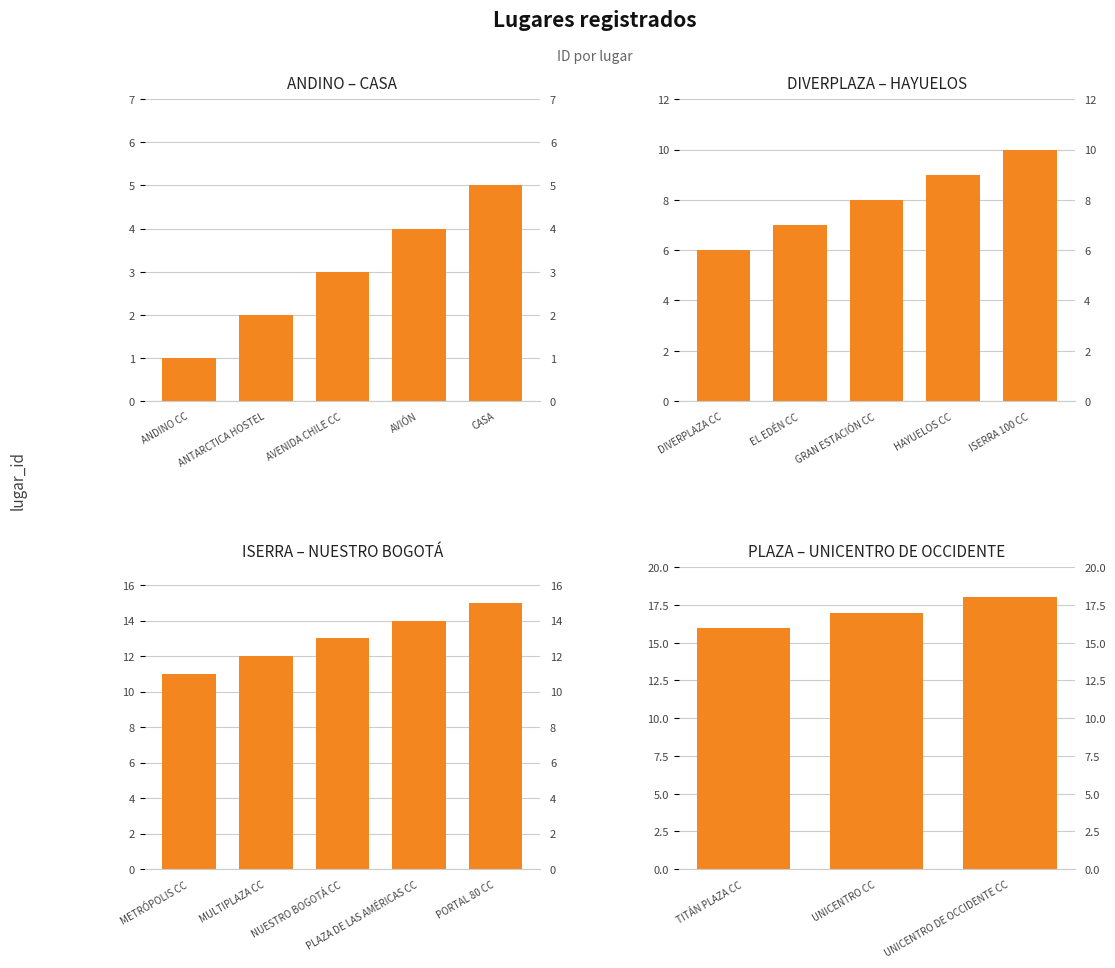

What is the value of the 2nd bar from the left?

17